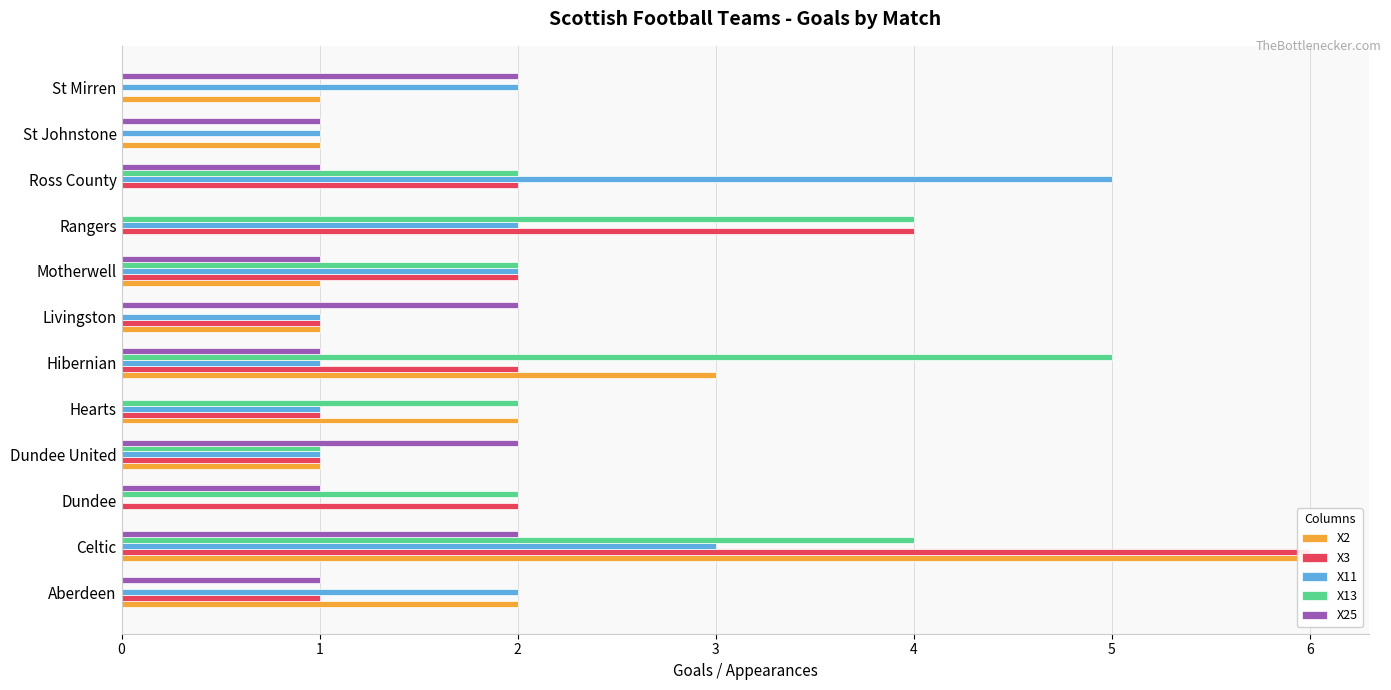

What is the difference between the X11 values at Hearts and Motherwell?

1